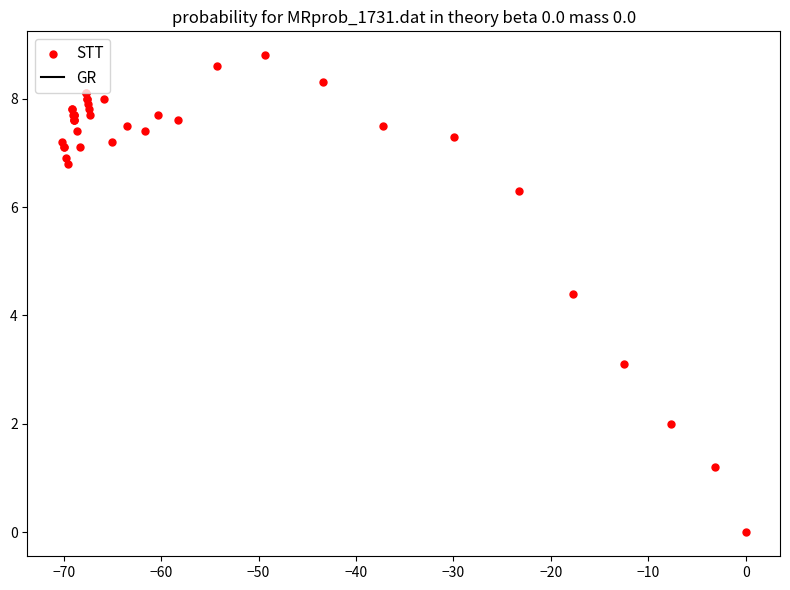

What Y value in the scatter plot is closest to 4?

4.4